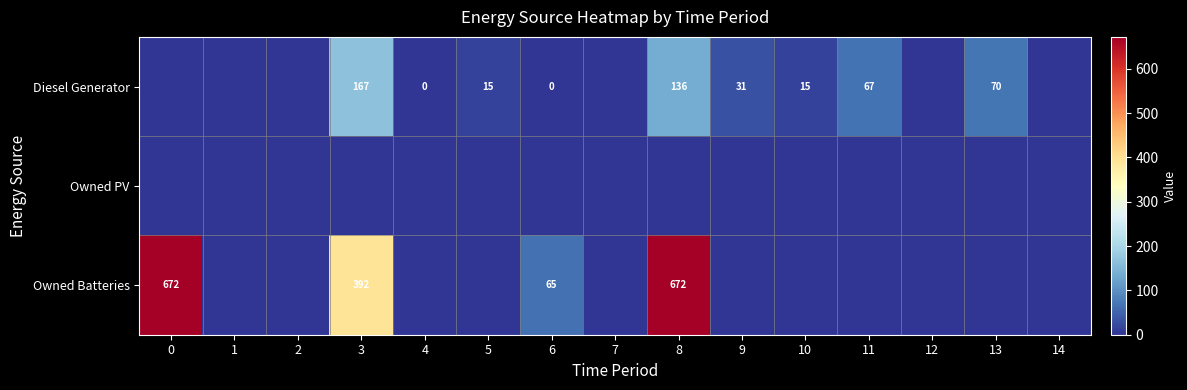

True or false: Diesel Generator has a value of 10 at 5.

False